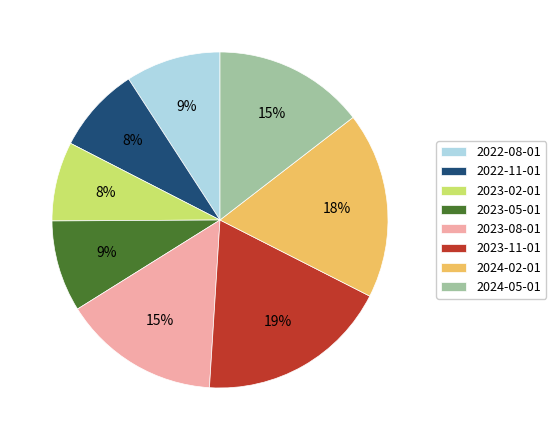

To the nearest percent, what portion does 2023-11-01 represent?

19%